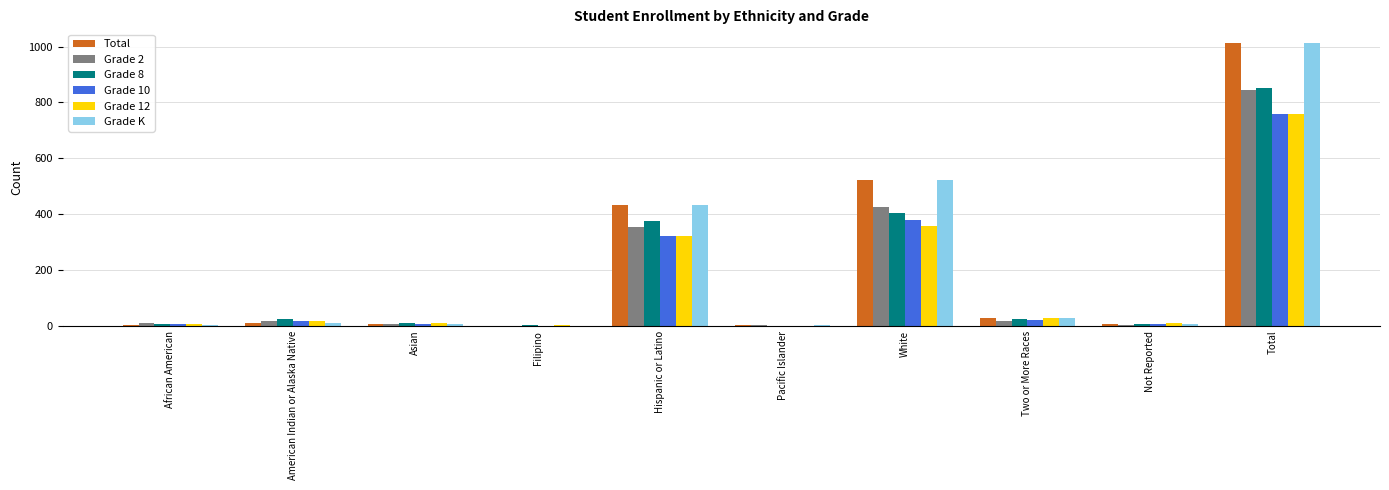

Which category has the highest value in the Grade K series?

Total